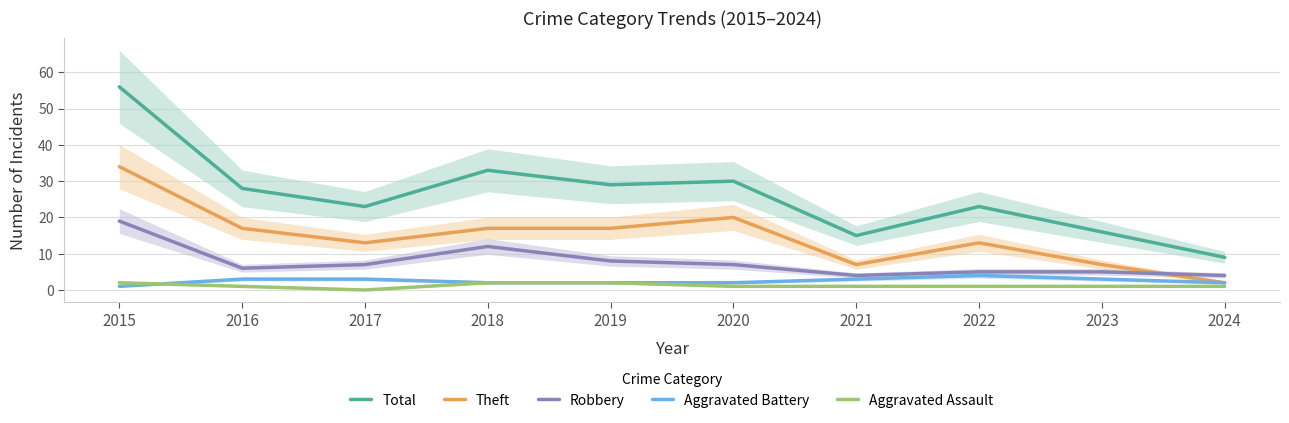

Is it true that Aggravated Battery equals 2 at 2024?

True